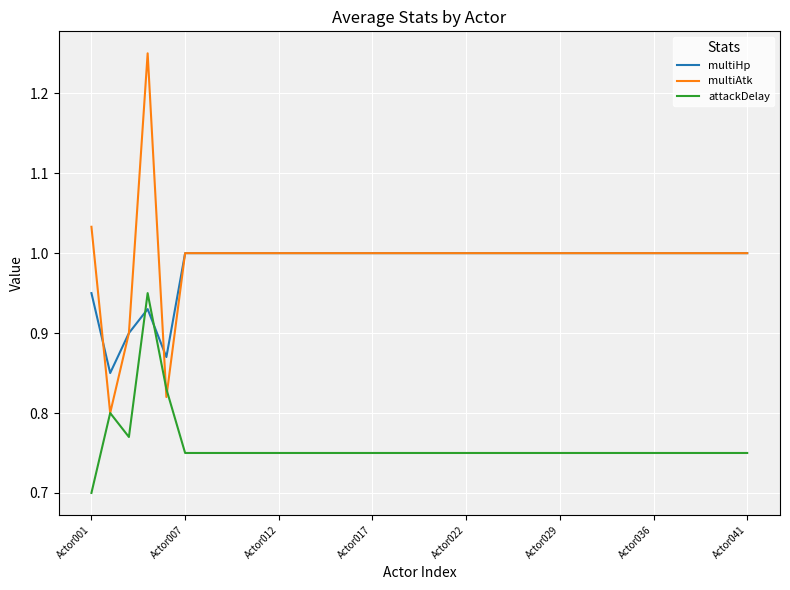

List the series in order of their peak value, highest first.

multiAtk, multiHp, attackDelay